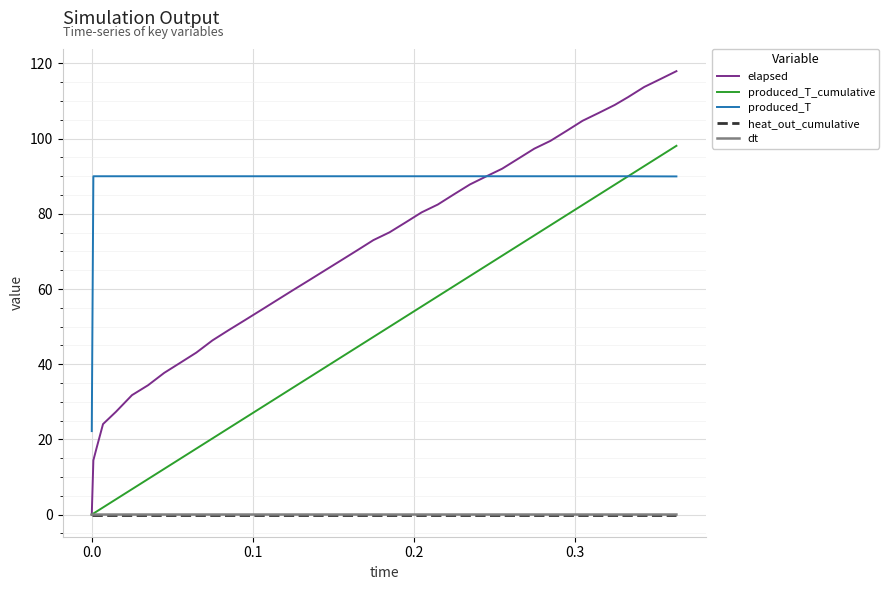

Count the number of data series in this chart.

5